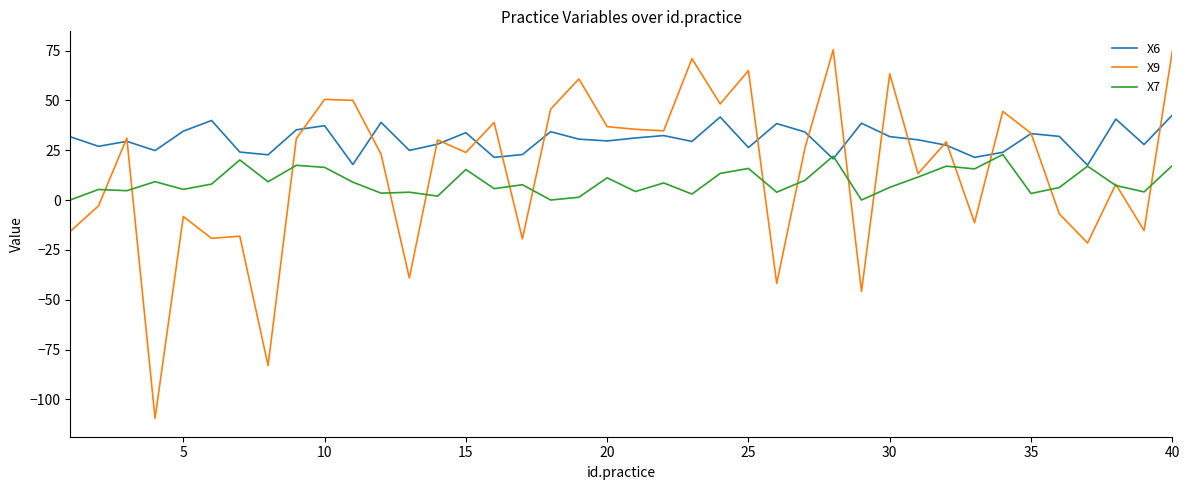

How many lines are shown in the chart?

3